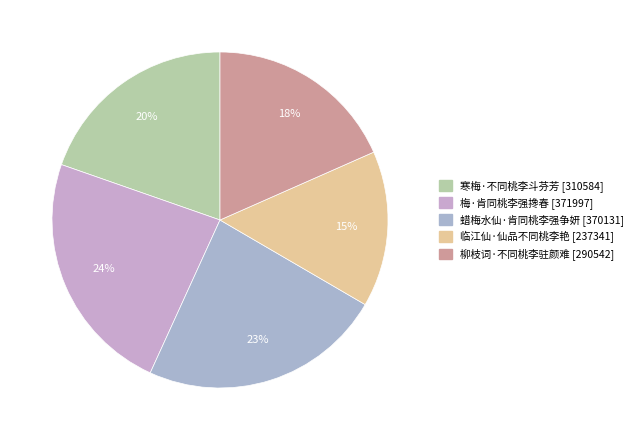

Which category has the biggest portion of the pie?

梅·肯同桃李强搀春